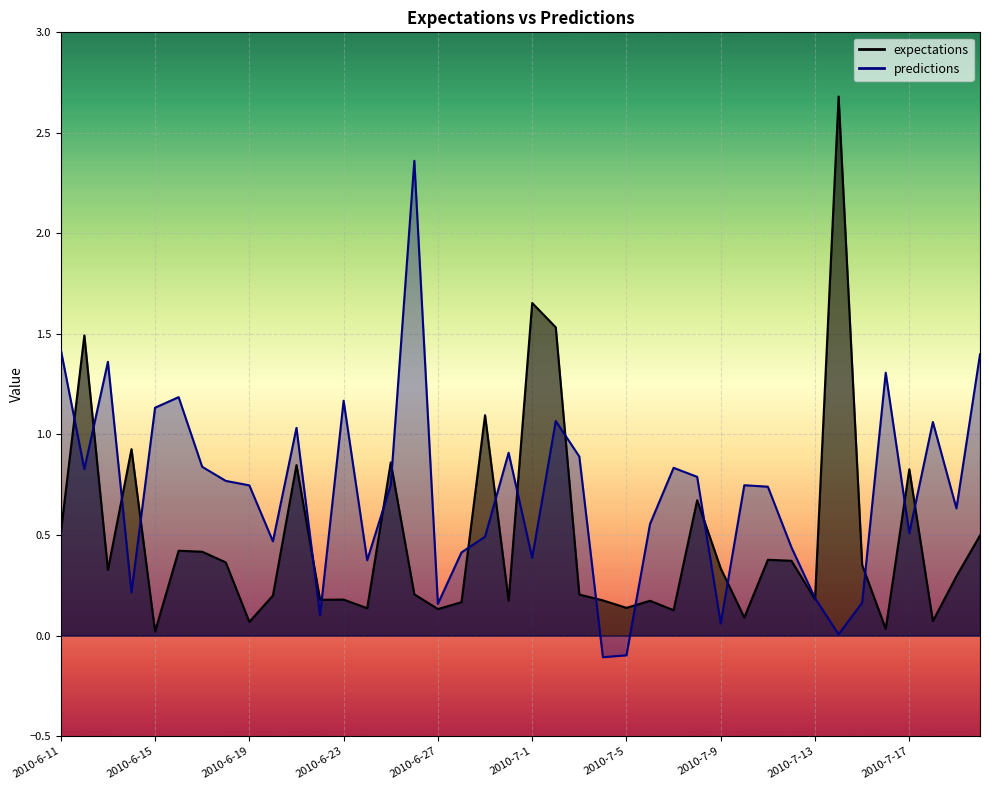

The value of predictions at 2010-6-11 is 1.4. True or false?

True